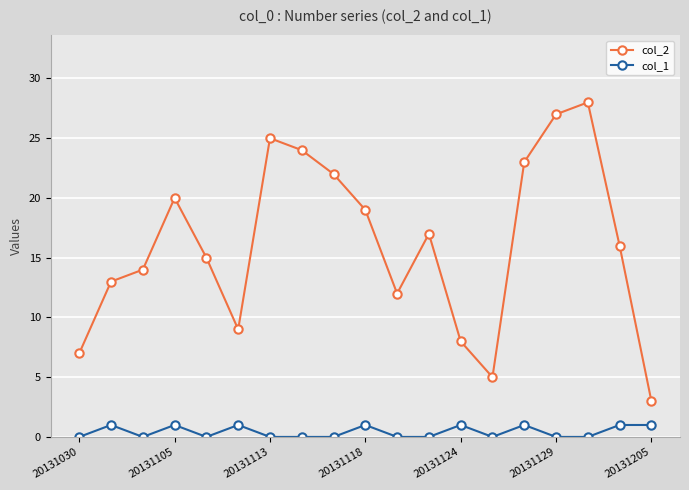

In col_2, how many points are lower than both neighbors (excluding endpoints)?

3